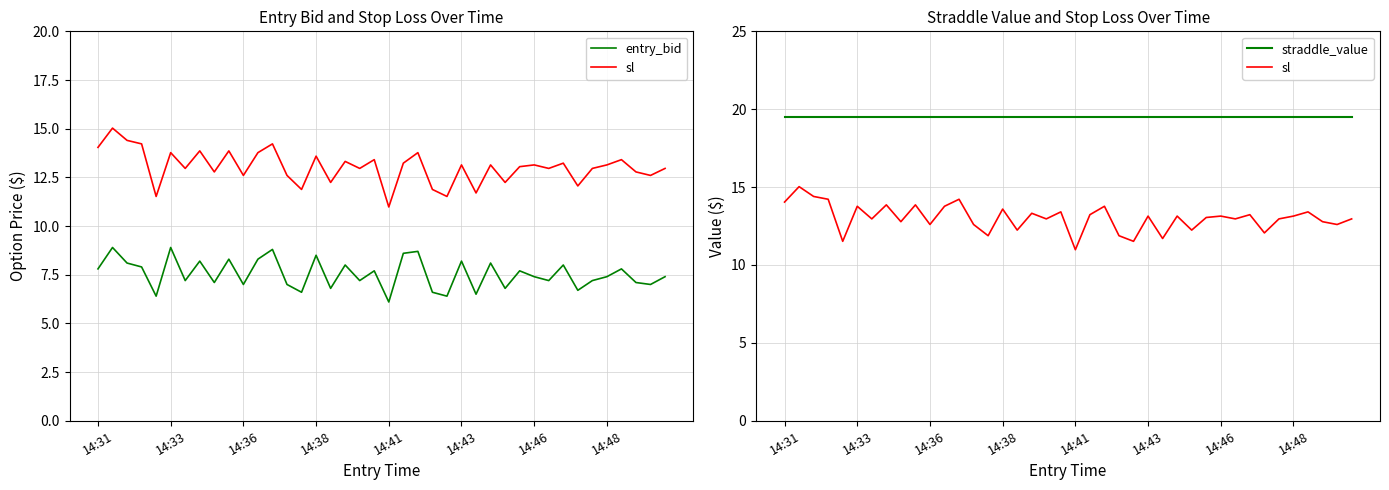

Is the value of entry_bid at 36 greater than the value of straddle_value at 14:31?

No